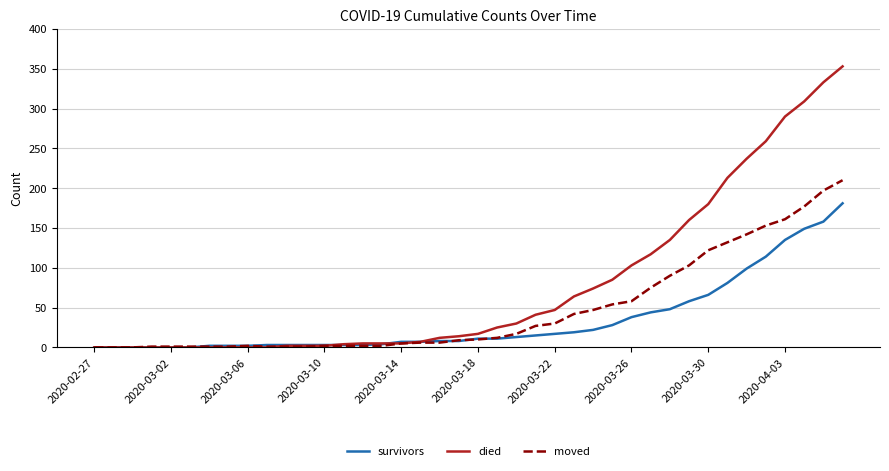

List the series in order of their overall mean, highest first.

died, moved, survivors